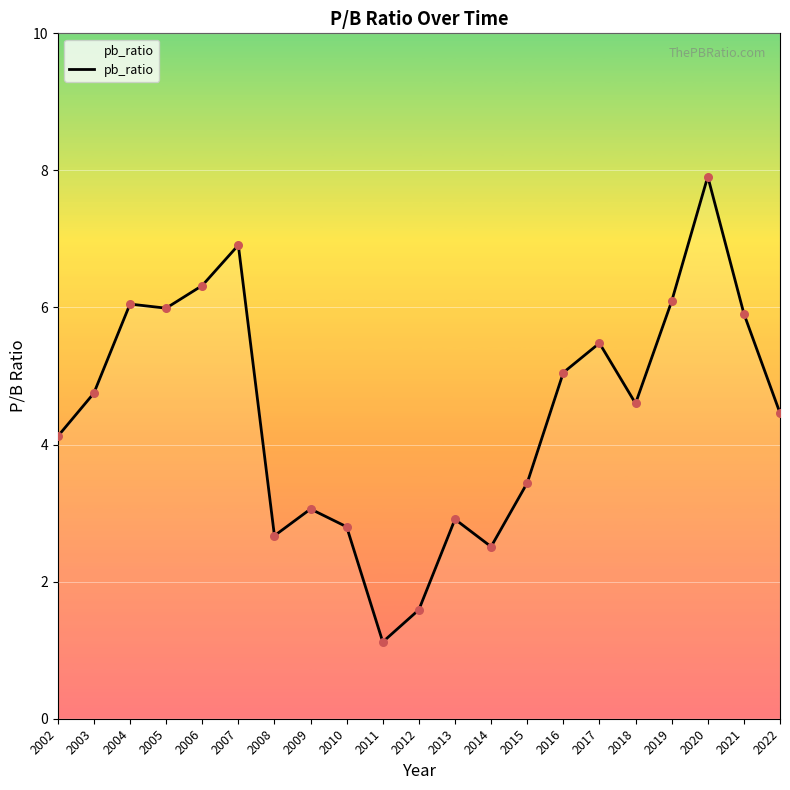

Between 2006 and 2008, which is larger?

2006